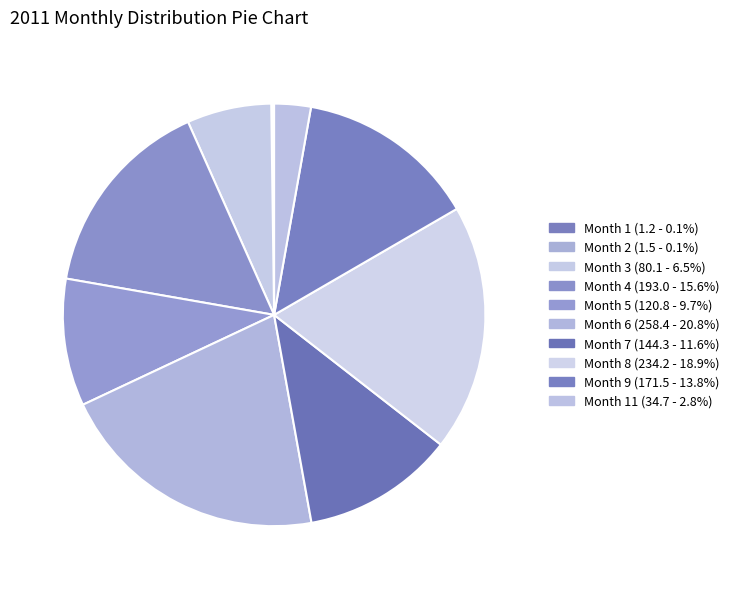

Which category has the smallest portion of the pie?

1